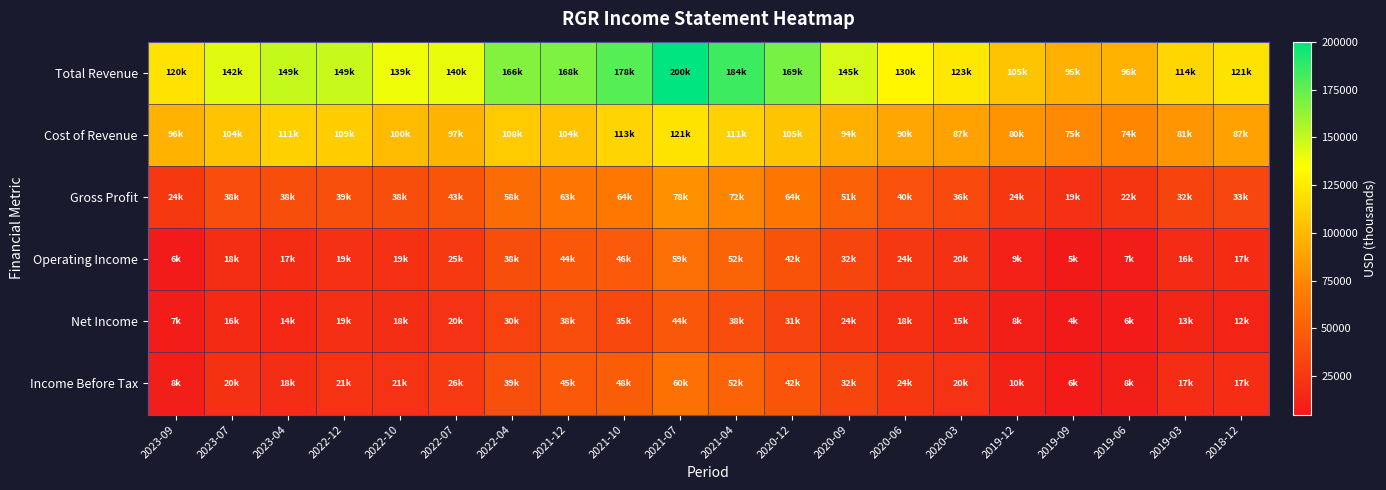

At which category is the sum across all series the highest?

2021-07